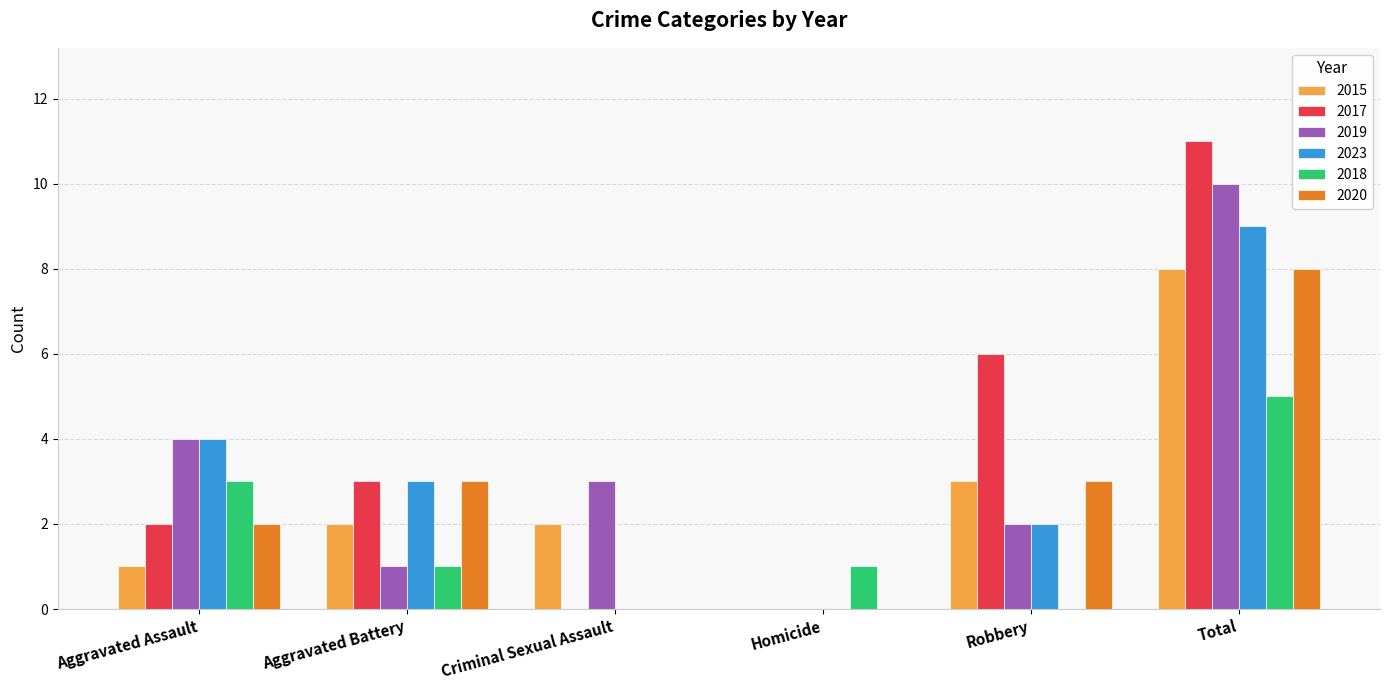

What is the total value across all series at Aggravated Assault?

16